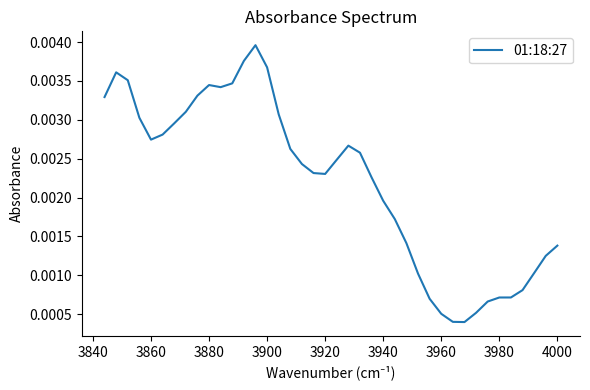

How many points are lower than both their immediate neighbors (excluding endpoints)?

4